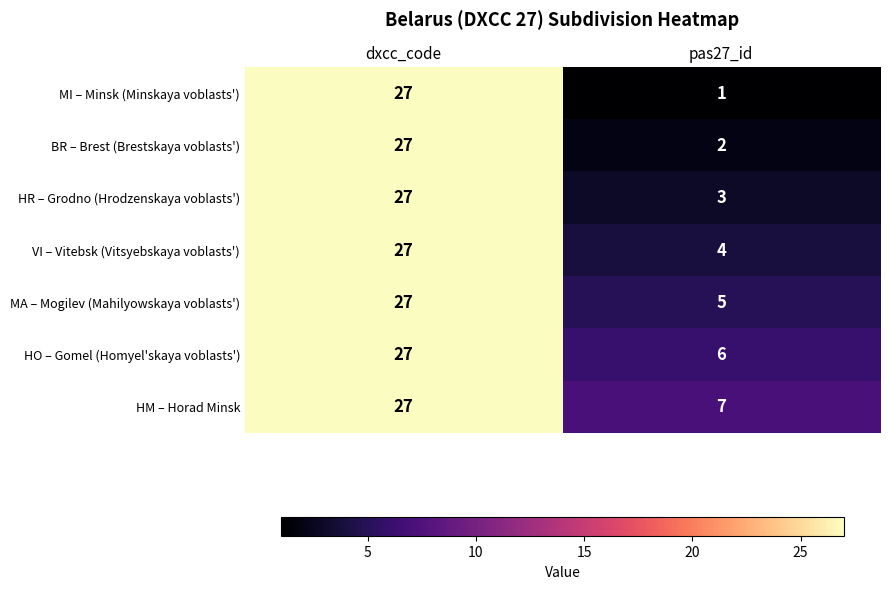

List the series in order of their overall mean, highest first.

HM – Horad Minsk, HO – Gomel (Homyel'skaya voblasts'), MA – Mogilev (Mahilyowskaya voblasts'), VI – Vitebsk (Vitsyebskaya voblasts'), HR – Grodno (Hrodzenskaya voblasts'), BR – Brest (Brestskaya voblasts'), MI – Minsk (Minskaya voblasts')